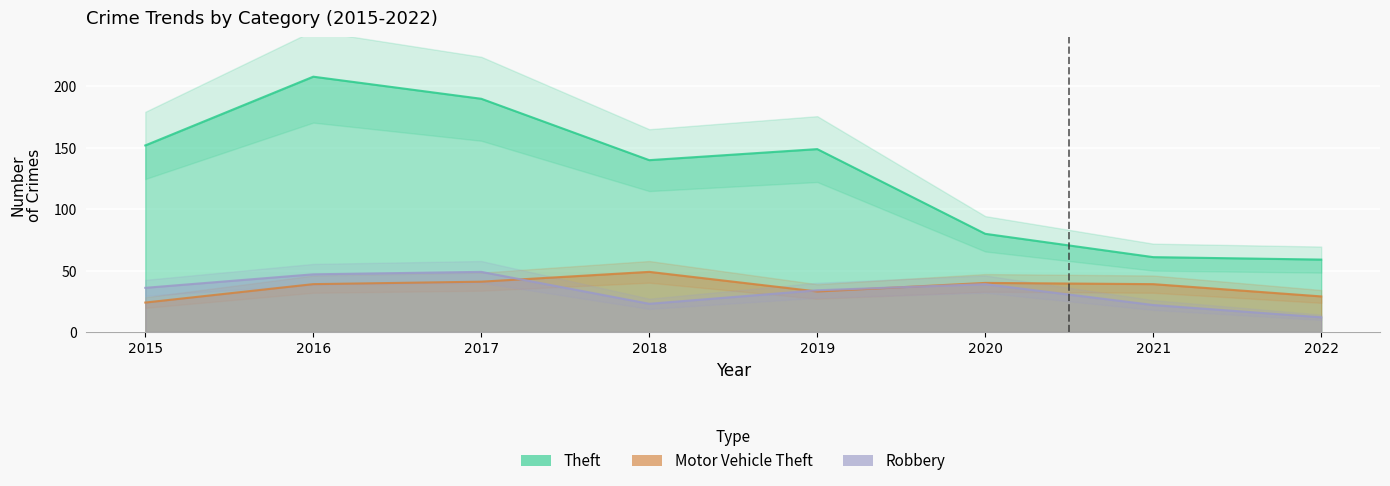

How many series are shown in this chart?

3